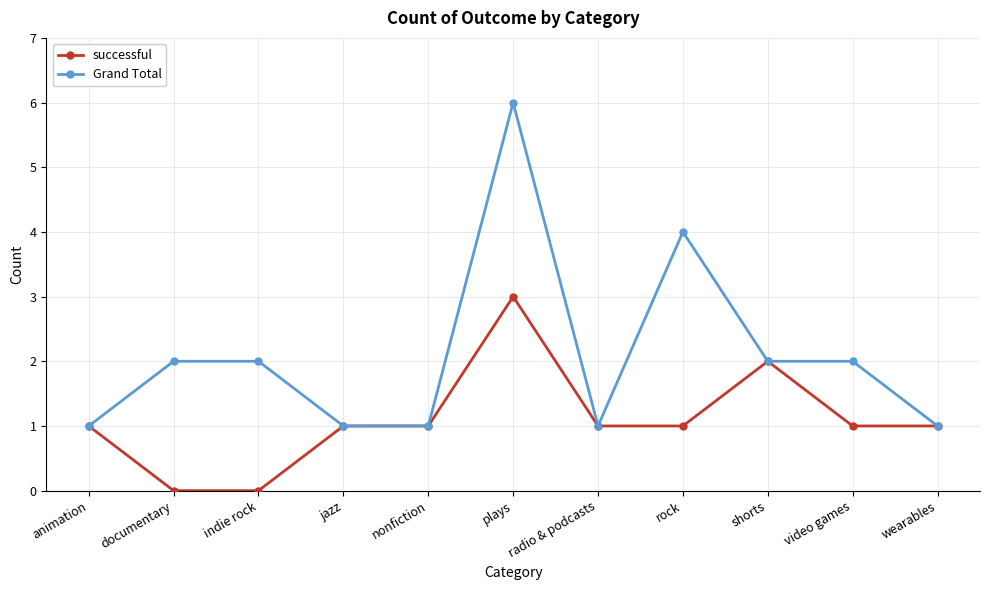

How many lines are shown in the chart?

2